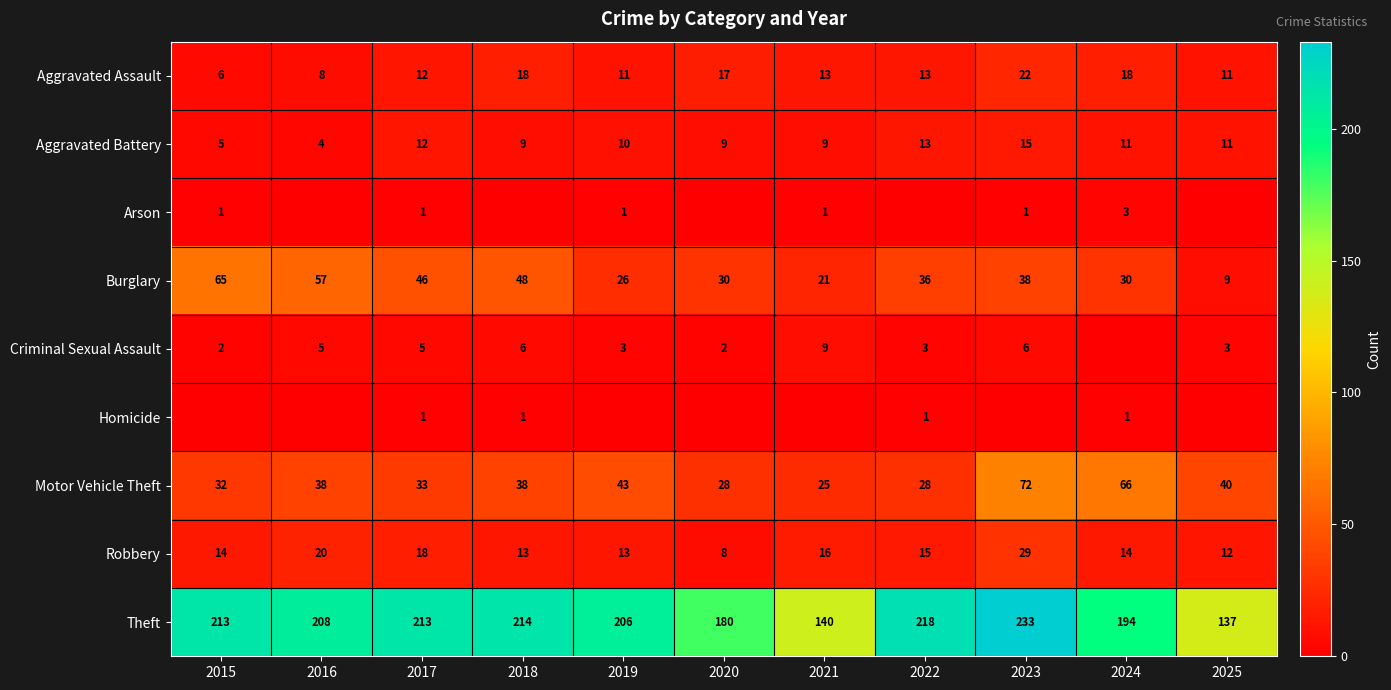

What is the sum of the Burglary values at 2025 and 2015?

74